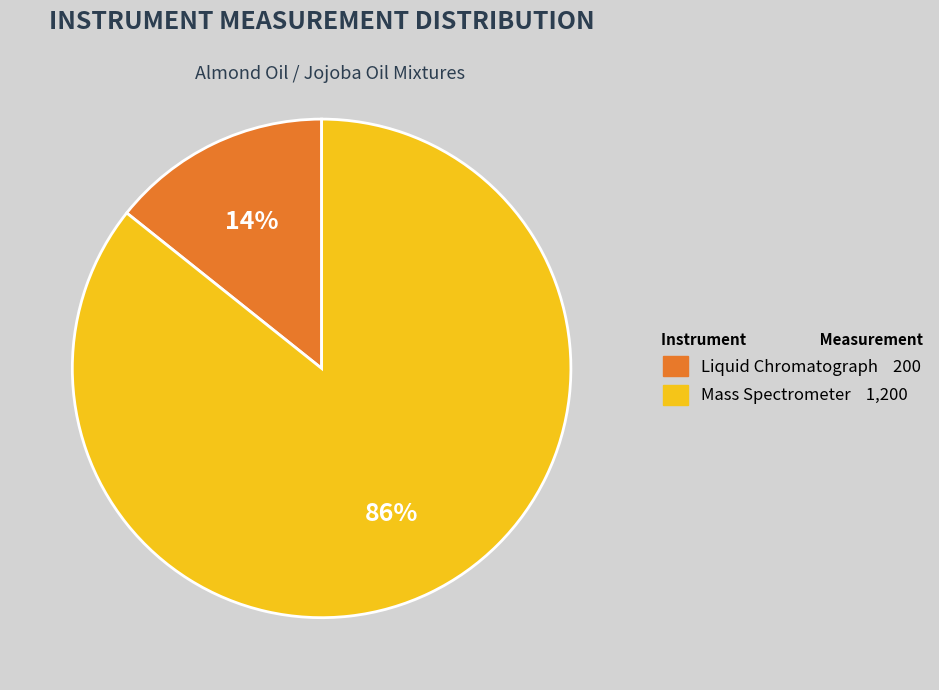

Approximately how many times larger is the value at Liquid Chromatograph compared to Mass Spectrometer?

0.2